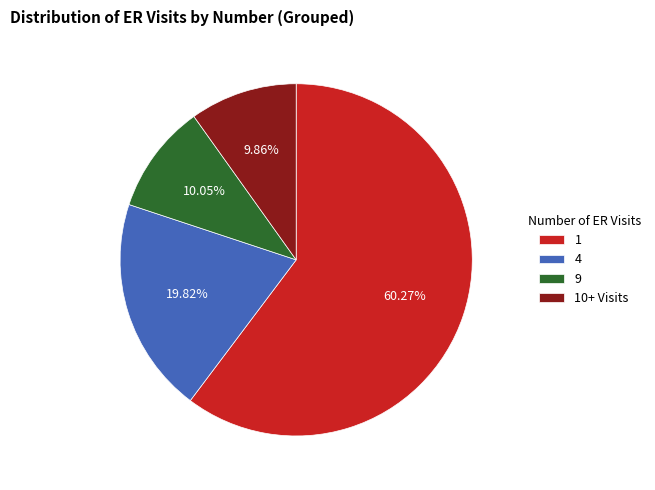

Is the sum of 10+ Visits and 1 greater than half?

Yes